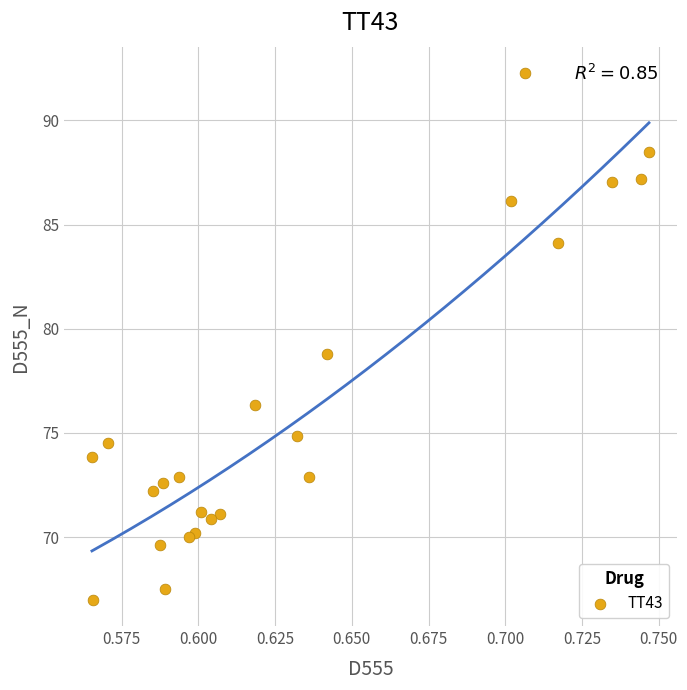

What is the range of Y values (max minus min)?

25.3